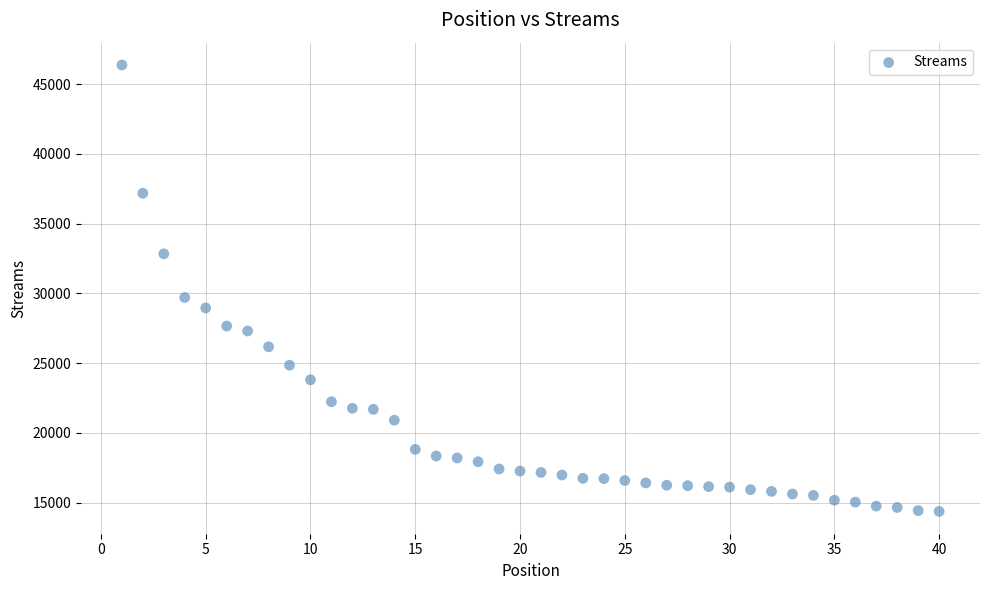

What is the range of Y values (max minus min)?

32008